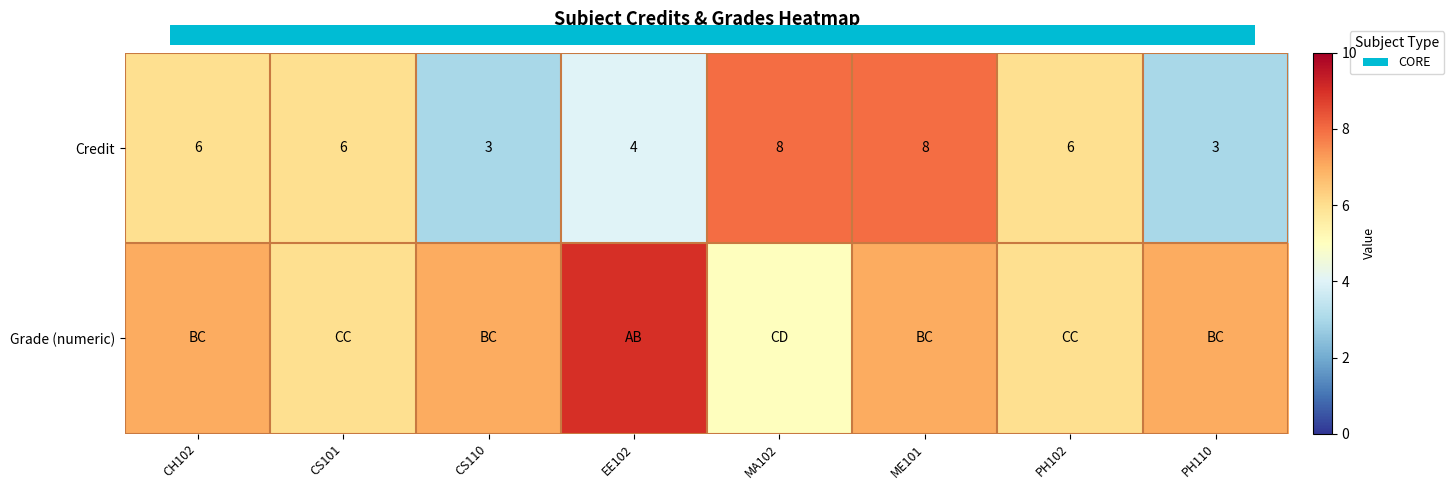

What is the difference between the maximum and minimum values in the Credit series?

5